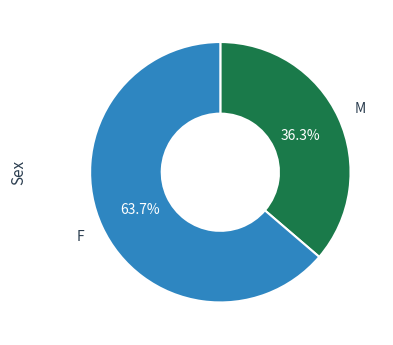

Is there any slice that represents more than half of the pie?

Yes